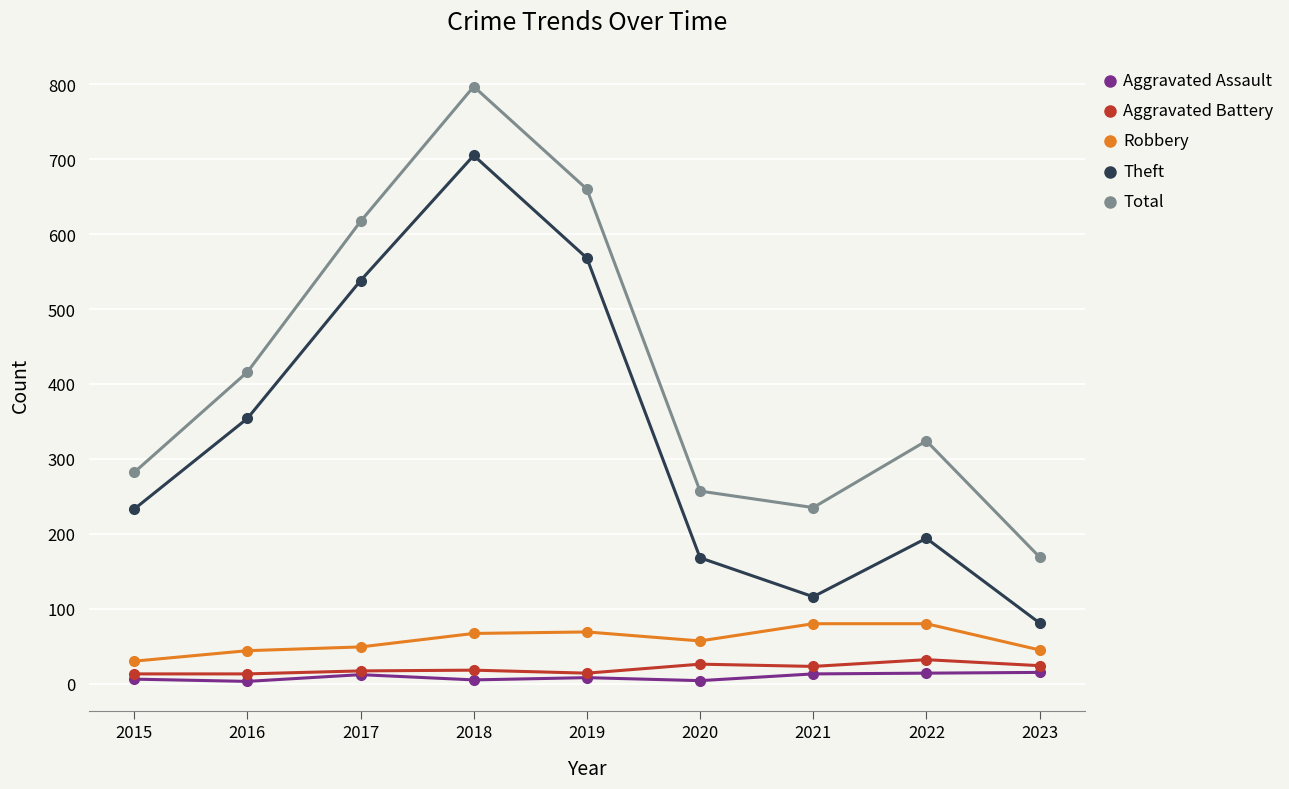

True or false: Robbery and Theft intersect in this chart.

False